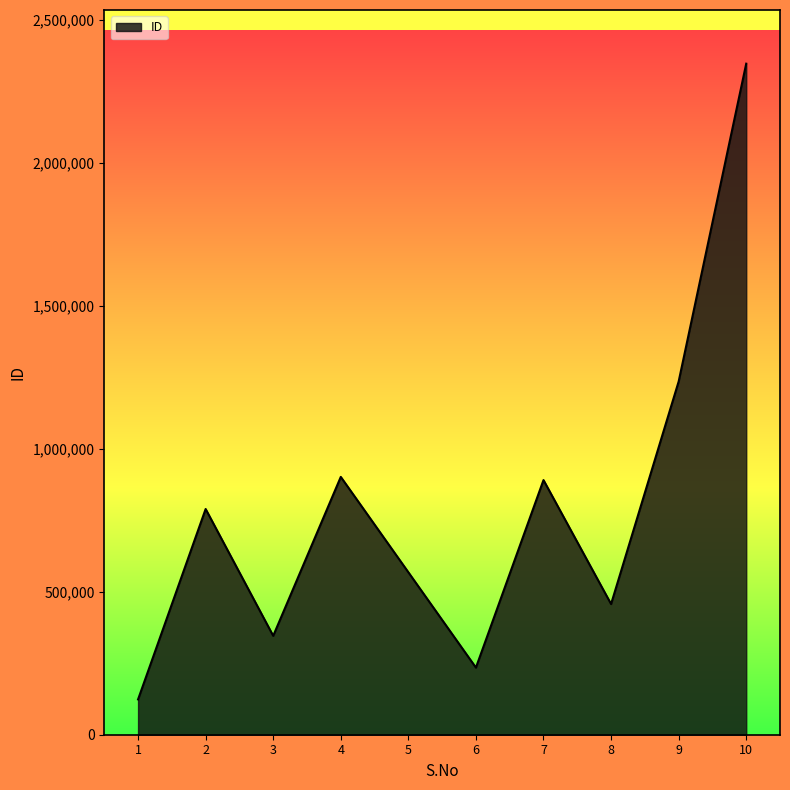

What is the minimum value shown in the chart?

123456